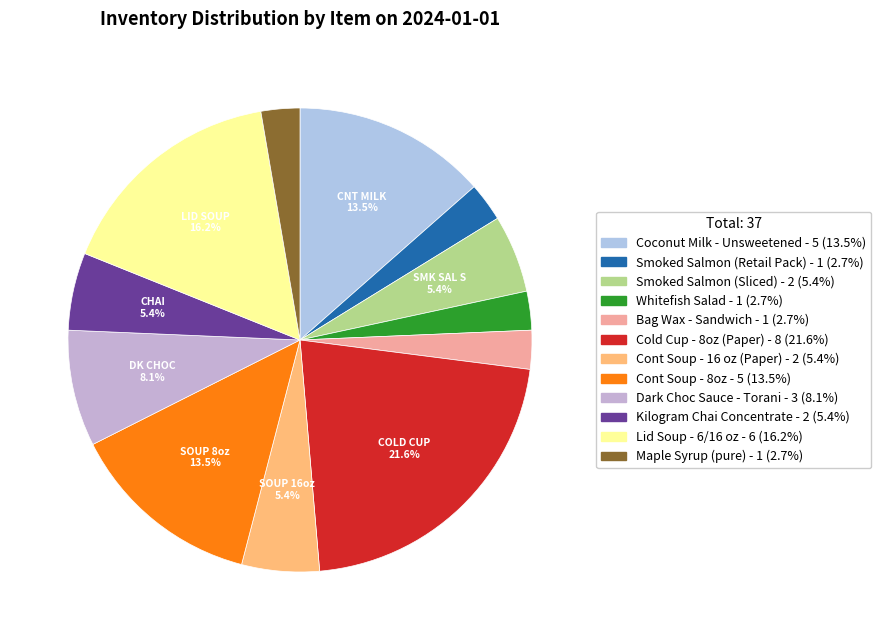

Is there a majority slice in this chart?

No